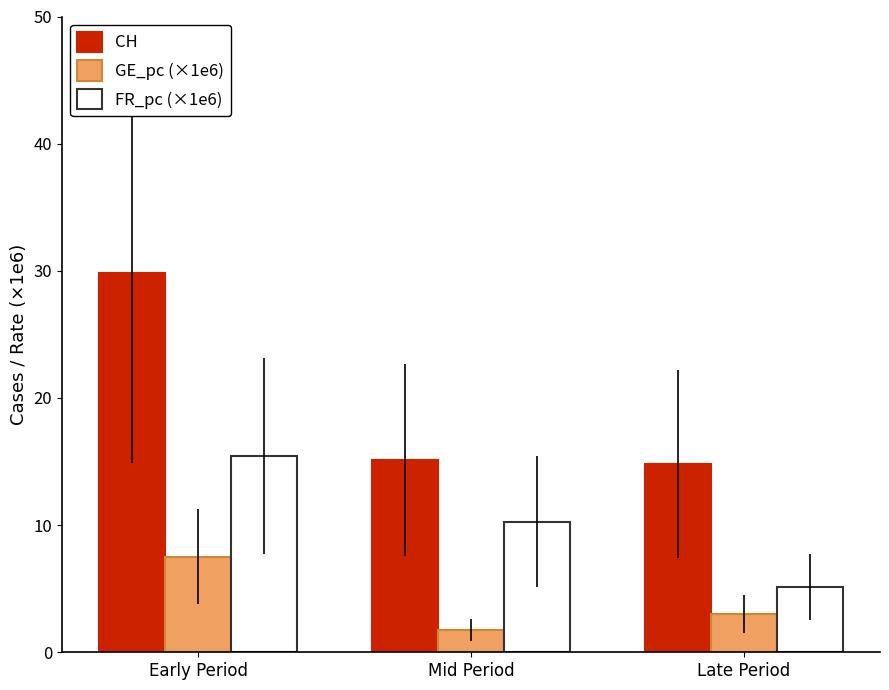

At which label does FR_pc (×1e6) first exceed 10?

Early Period